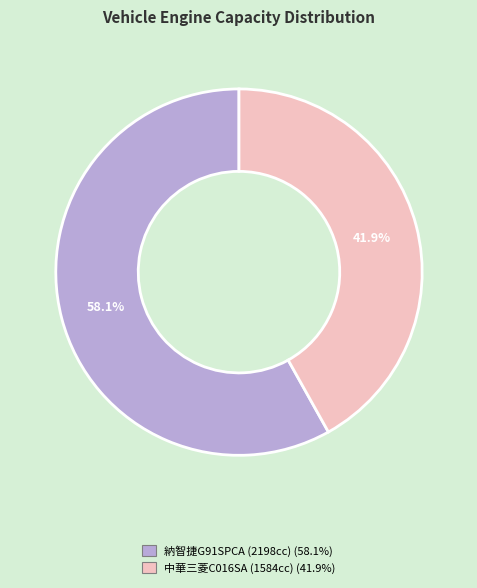

To the nearest percent, what is the difference between the largest and smallest slice percentages?

16%